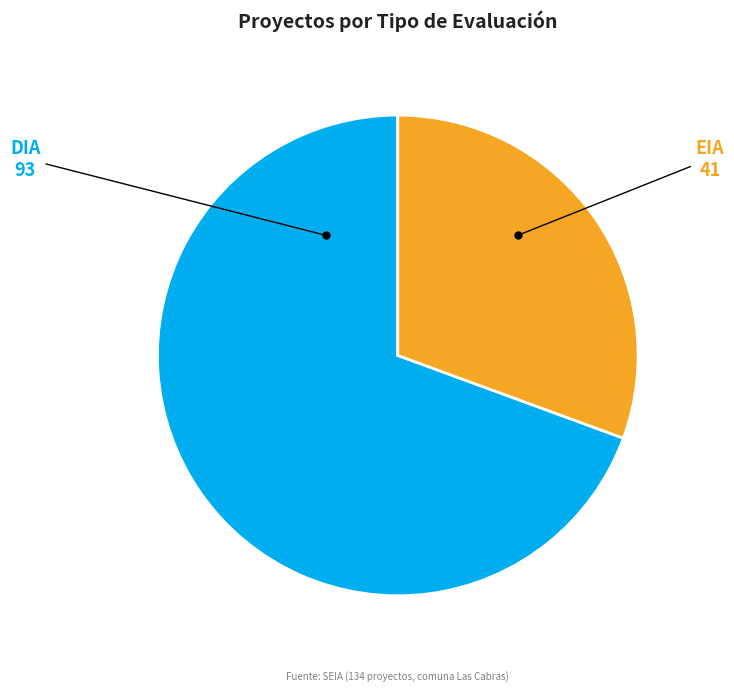

Combined, do DIA and EIA account for over 50%?

Yes